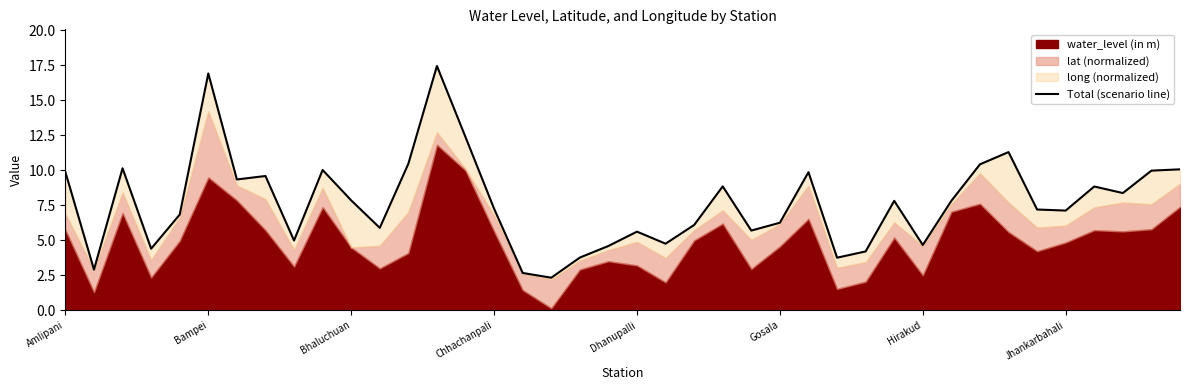

How many lines are shown in the chart?

1